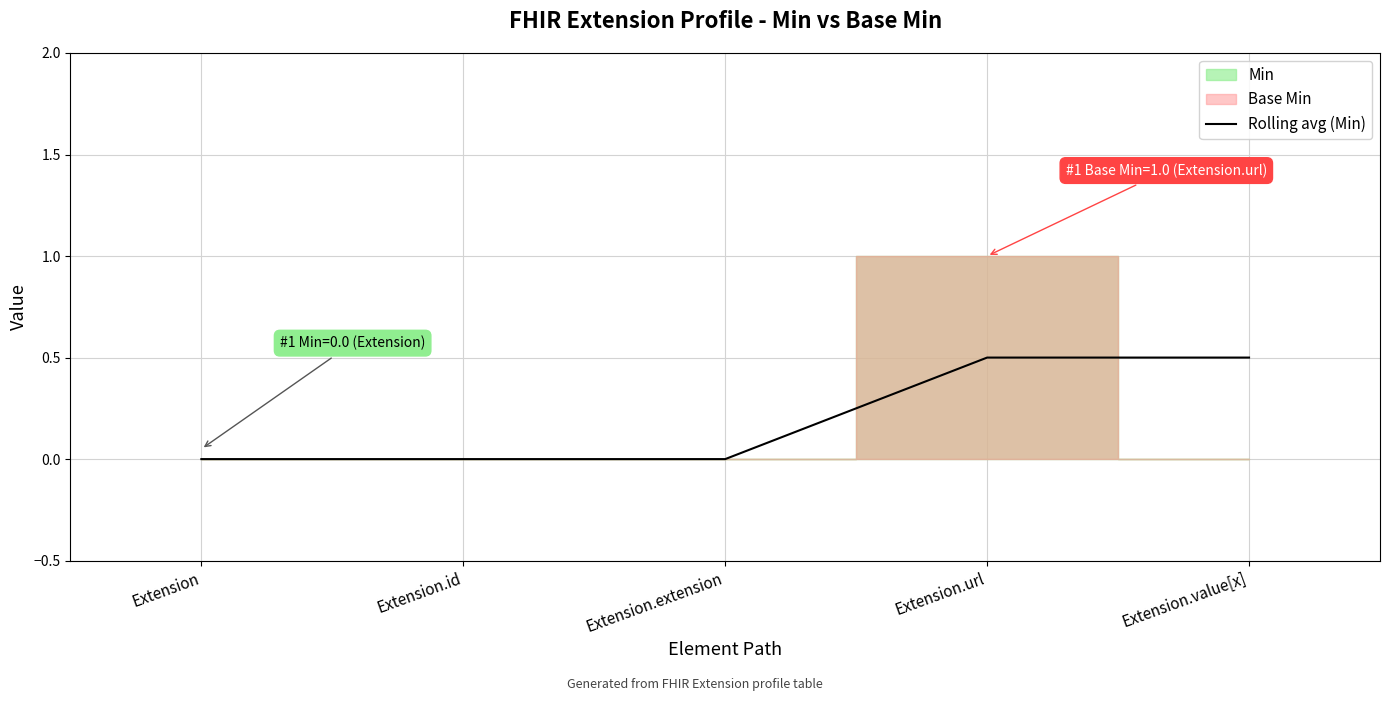

Does the chart display data point markers on the line(s)?

No